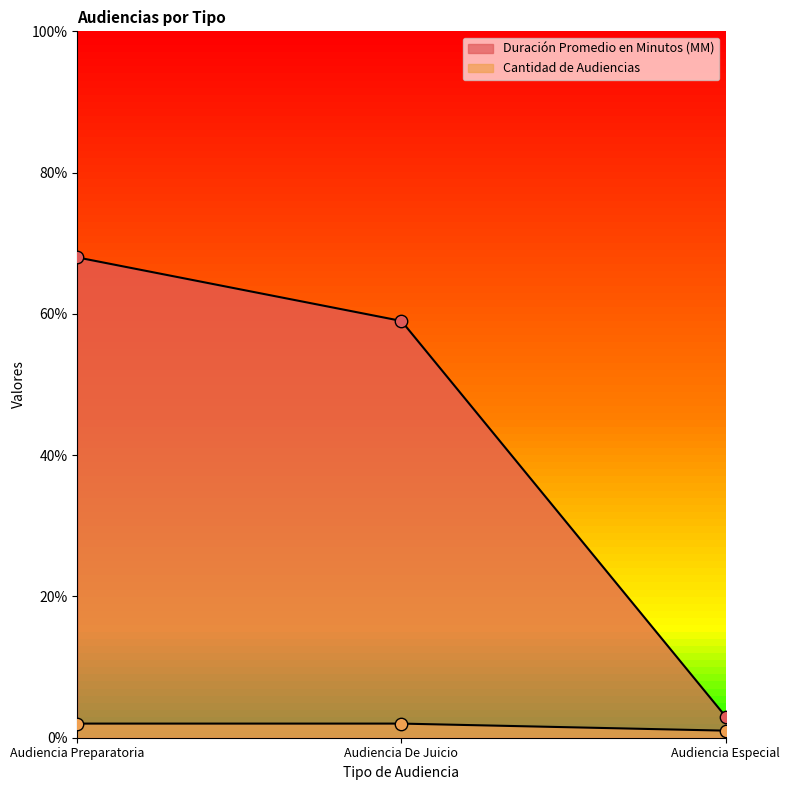

At which category is the sum across all series the highest?

Audiencia Preparatoria